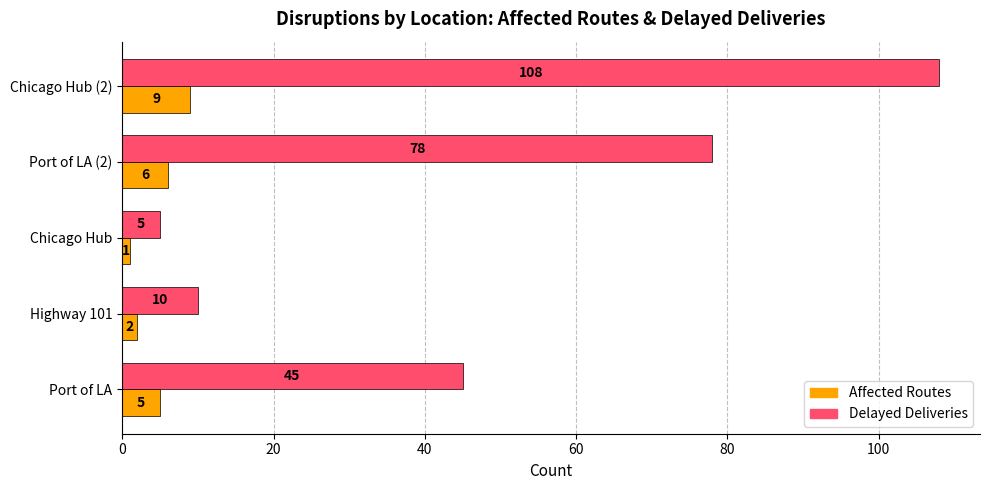

List the series in order of their overall mean, lowest first.

Affected Routes, Delayed Deliveries